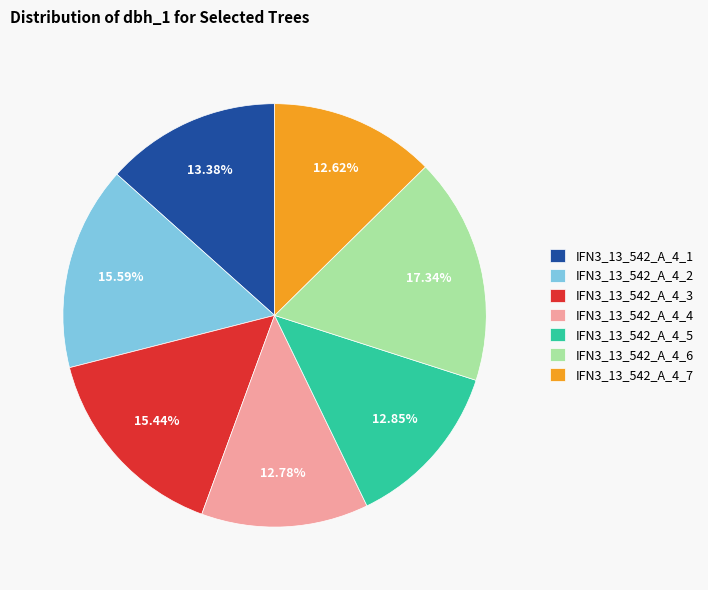

How many slices are in this pie chart?

7